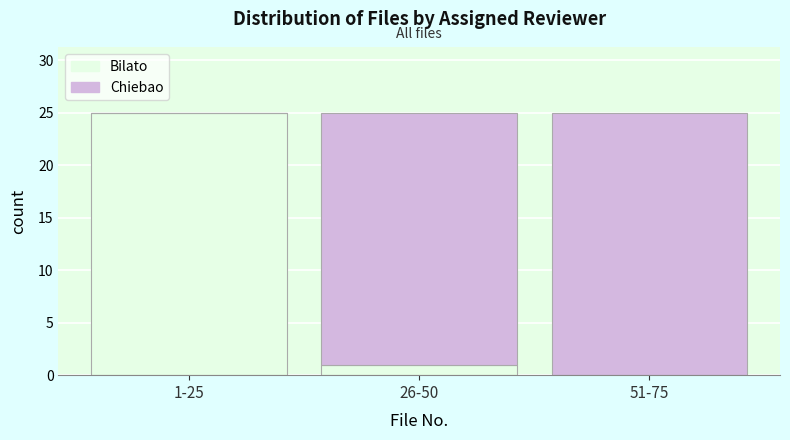

Reading right to left, transcribe the values for Bilato.

51-75=0	26-50=1	1-25=25